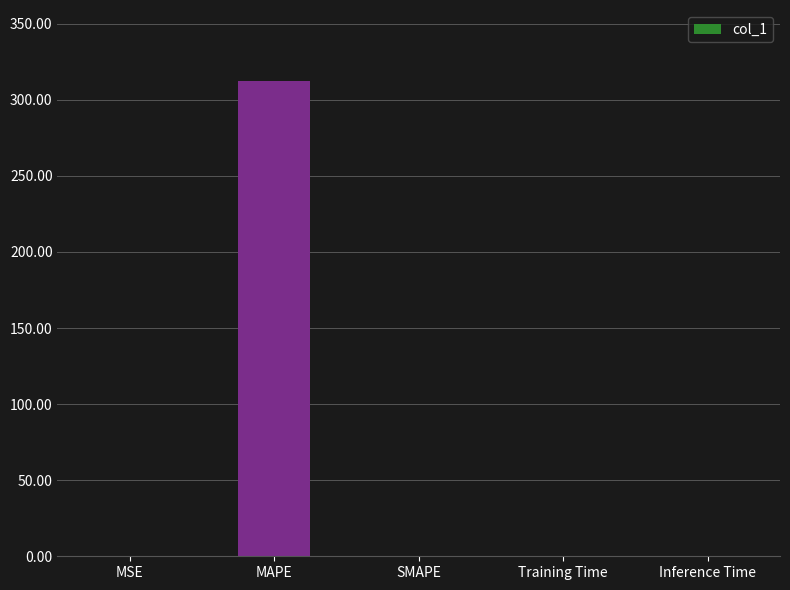

Which category has the highest value across all series?

MAPE